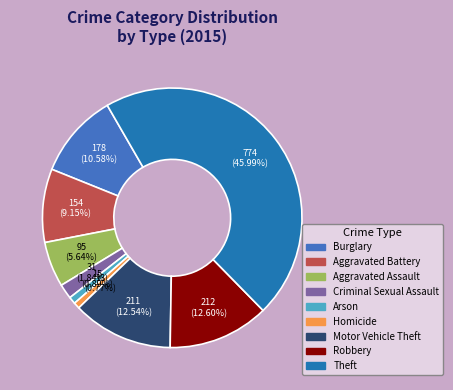

Approximately how many times larger is the value at Theft compared to Homicide?

59.5